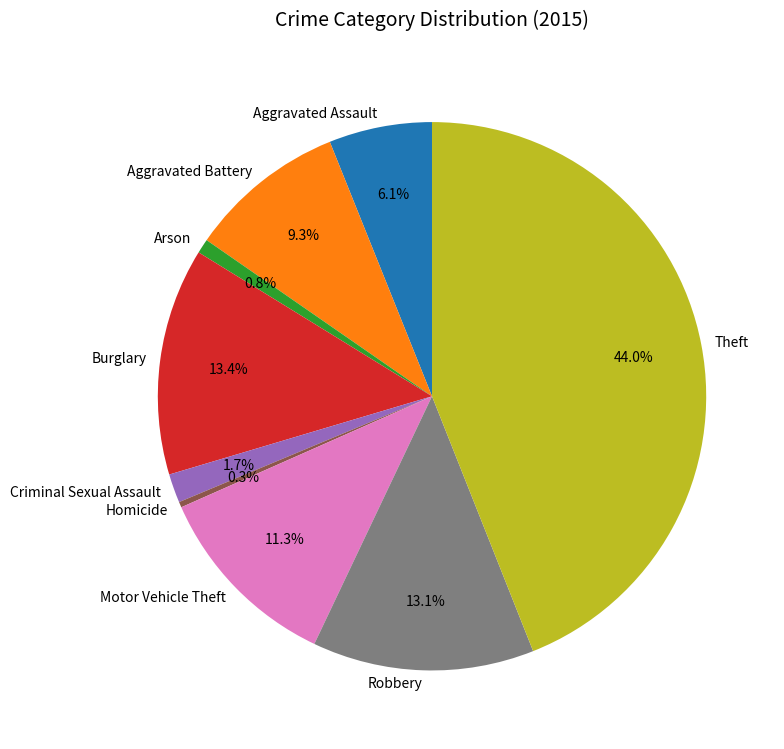

To the nearest percent, what portion does Aggravated Assault represent?

6%